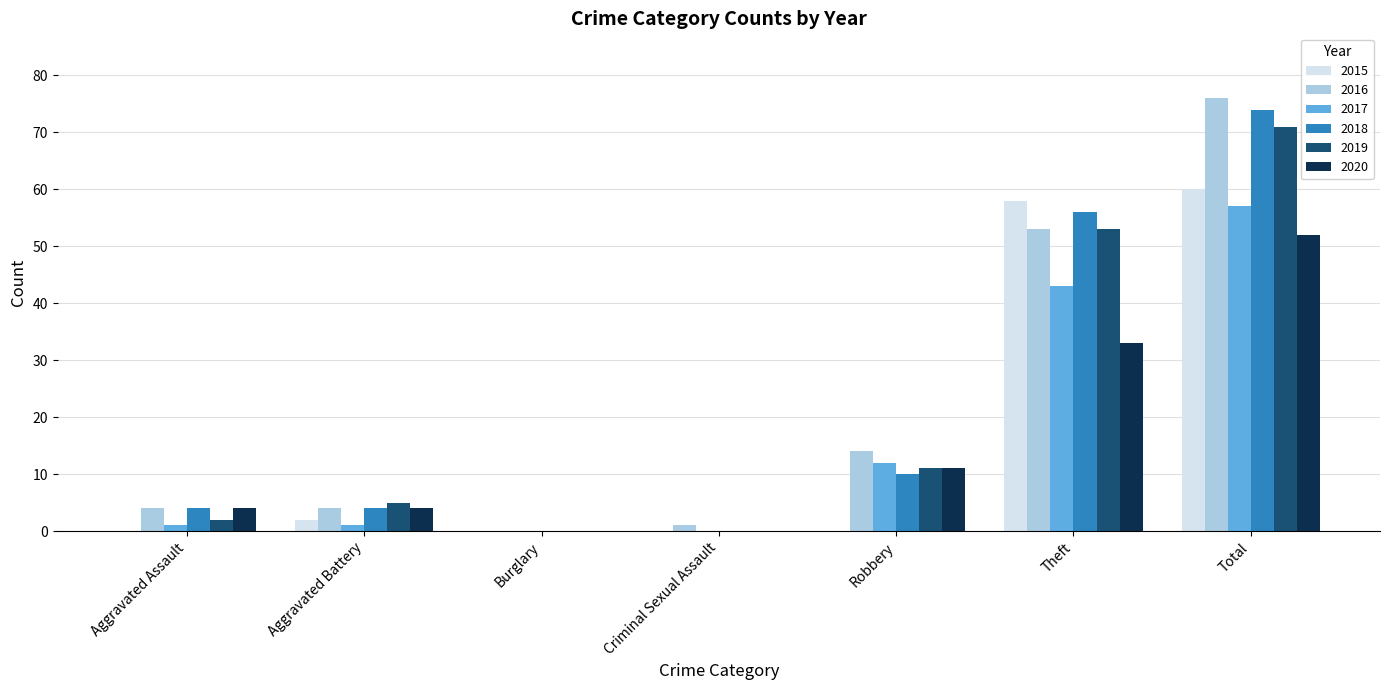

What is the difference between the 2018 values at Theft and Aggravated Assault?

52